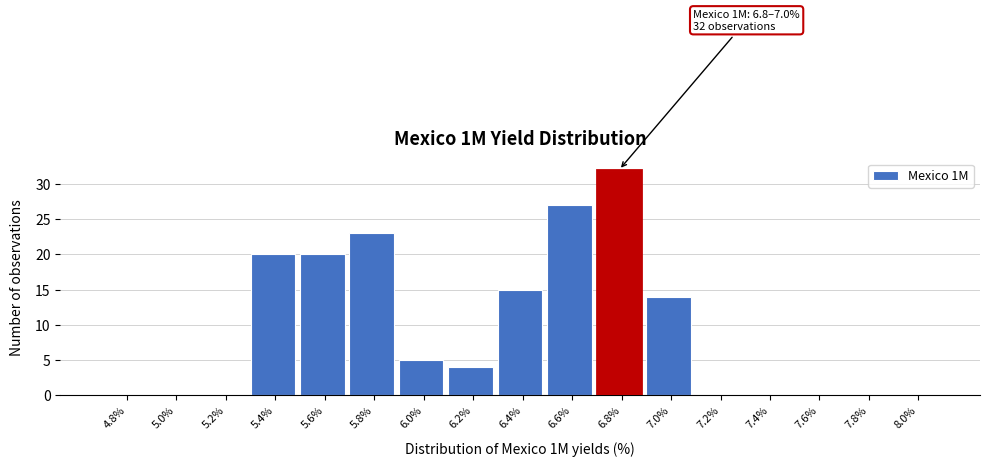

Reading left to right, transcribe all the data shown in this chart.

4.8%=0	5.0%=0	5.2%=0	5.4%=20	5.6%=20	5.8%=23	6.0%=5	6.2%=4	6.4%=15	6.6%=27	6.8%=32	7.0%=14	7.2%=0	7.4%=0	7.6%=0	7.8%=0	8.0%=0